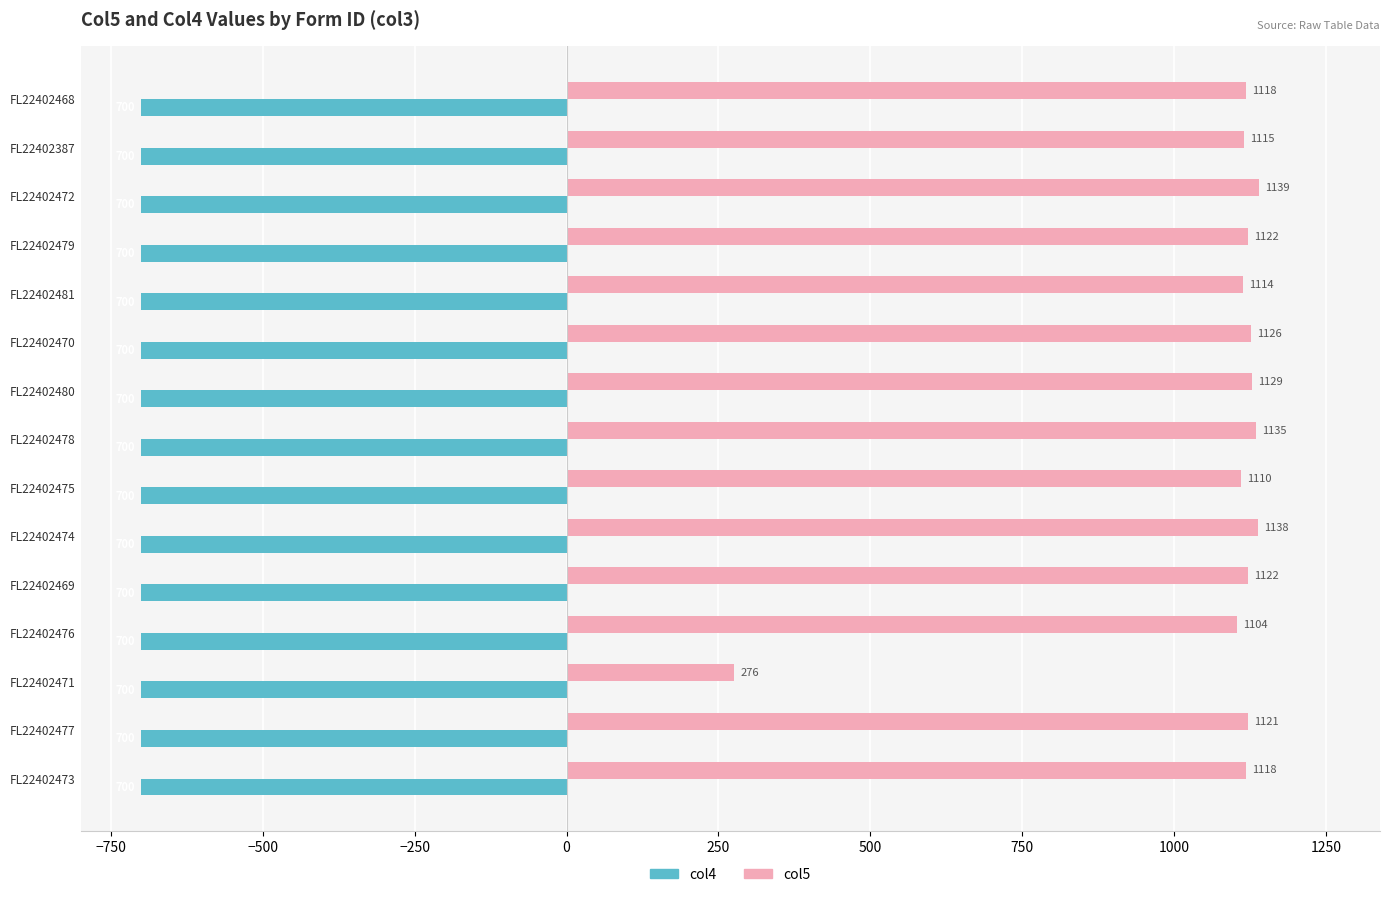

What is the approximate value of col5 at FL22402471, to the nearest 100?

300